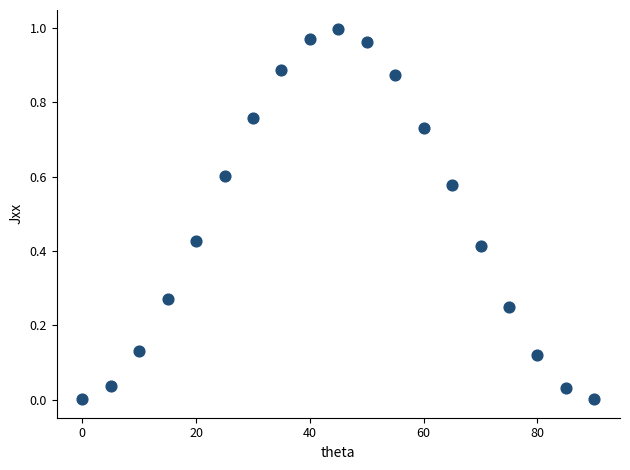

What is the range of X values (max minus min)?

90.0